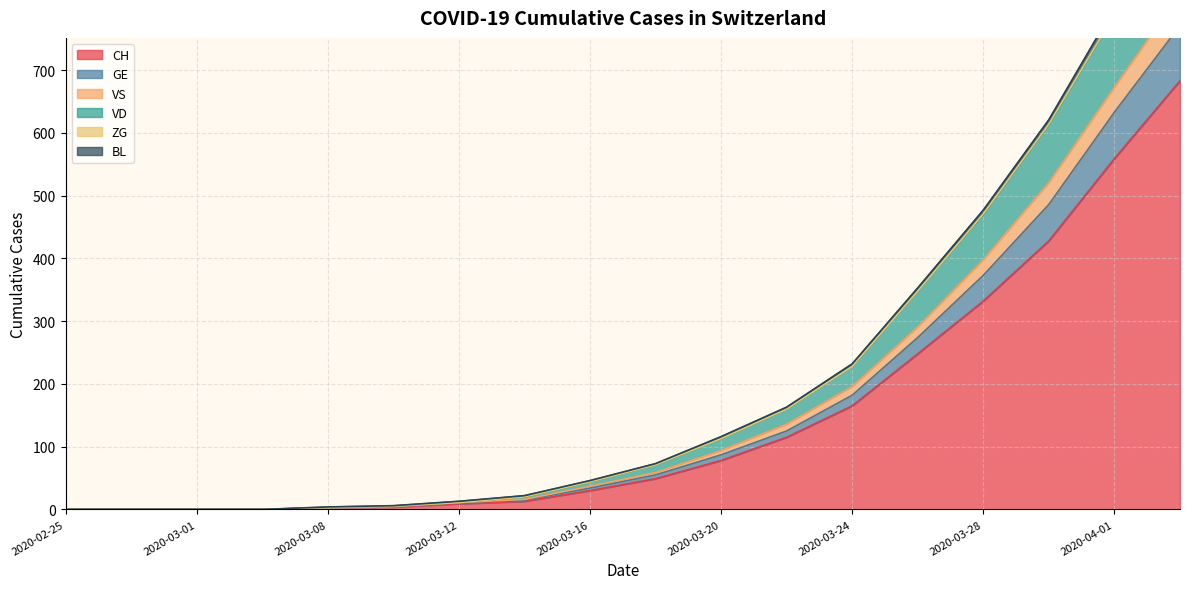

What is the maximum value for CH?

683